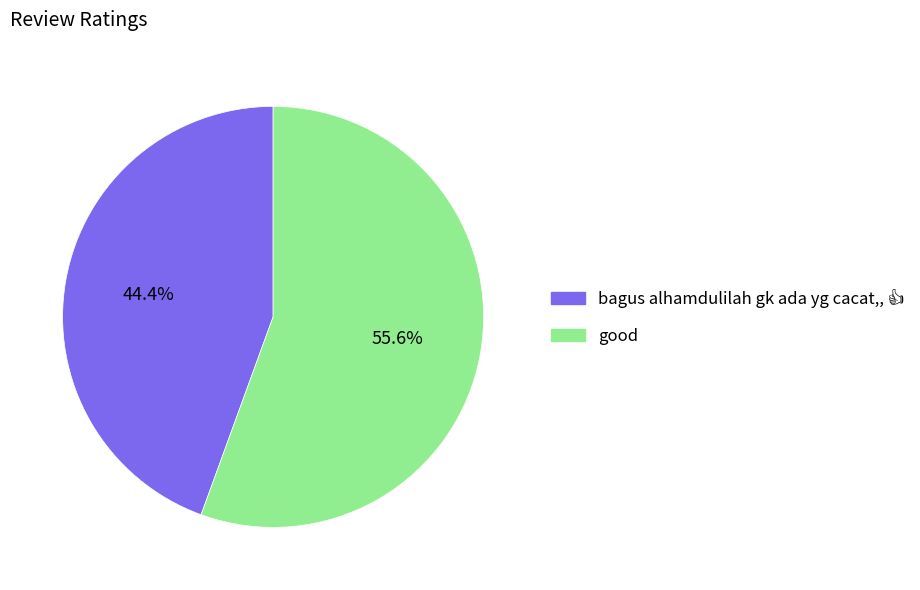

Does good account for over 50% of the chart?

Yes